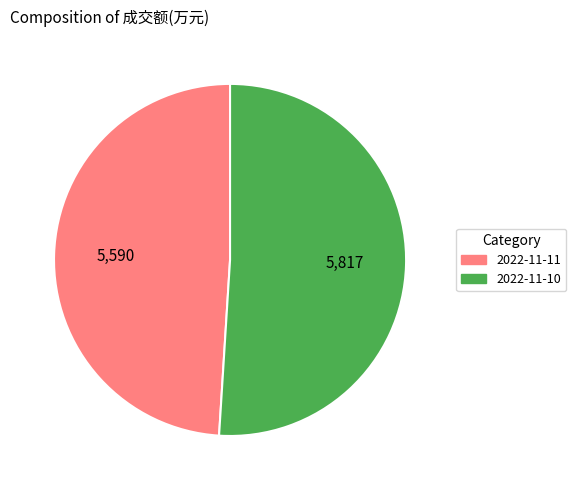

Rank the categories by value from highest to lowest.

2022-11-10, 2022-11-11